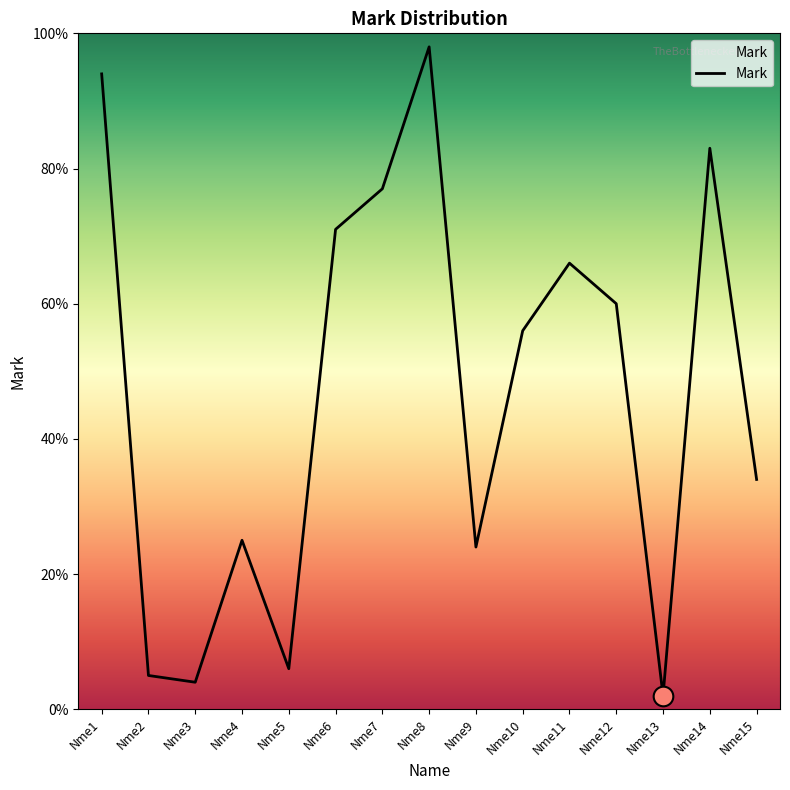

Which has a higher value, Nme8 or Nme4?

Nme8